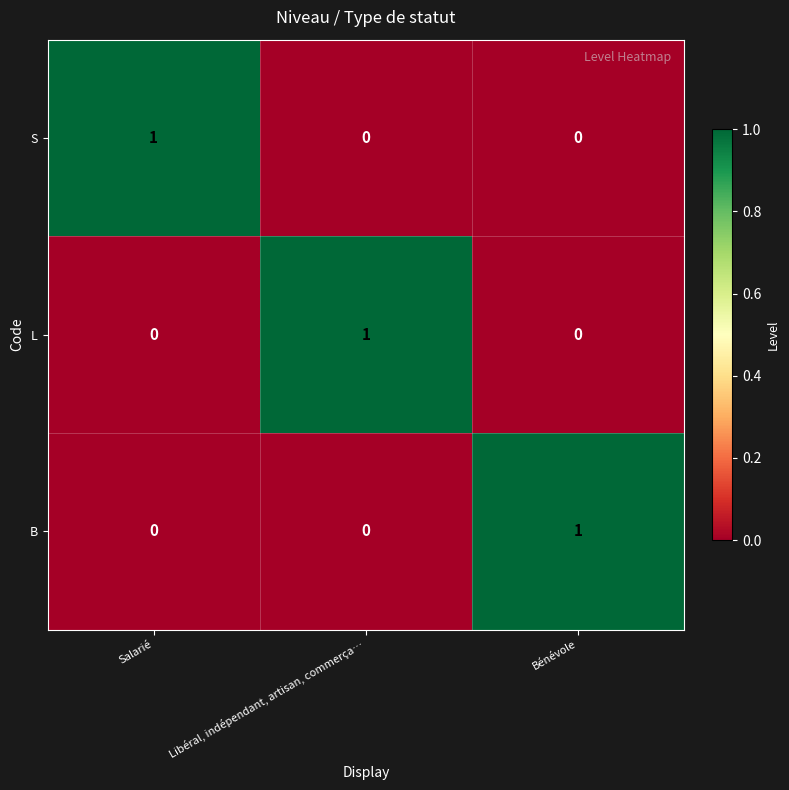

Is the value of B at Salarié greater than the value of L at Libéral, indépendant, artisan, commerça…?

No